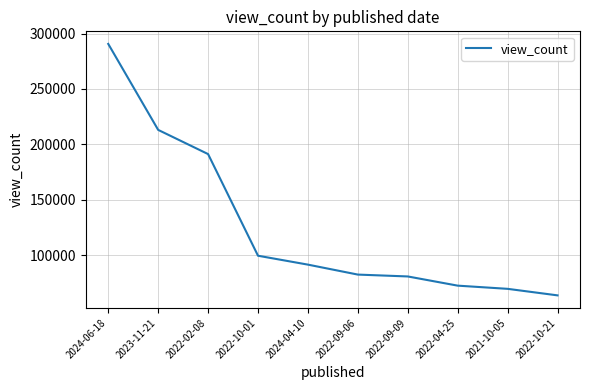

How many categories are shown in the chart?

10